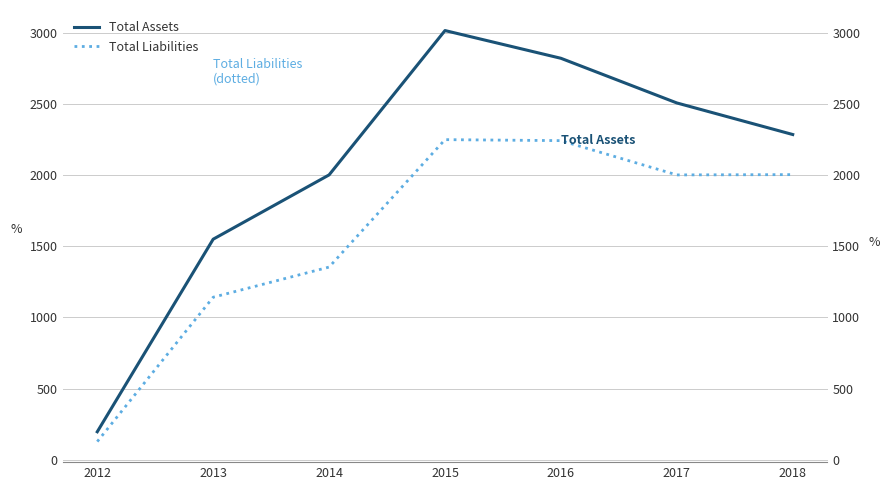

Is it true that Total Liabilities equals 2243 at 2016?

True